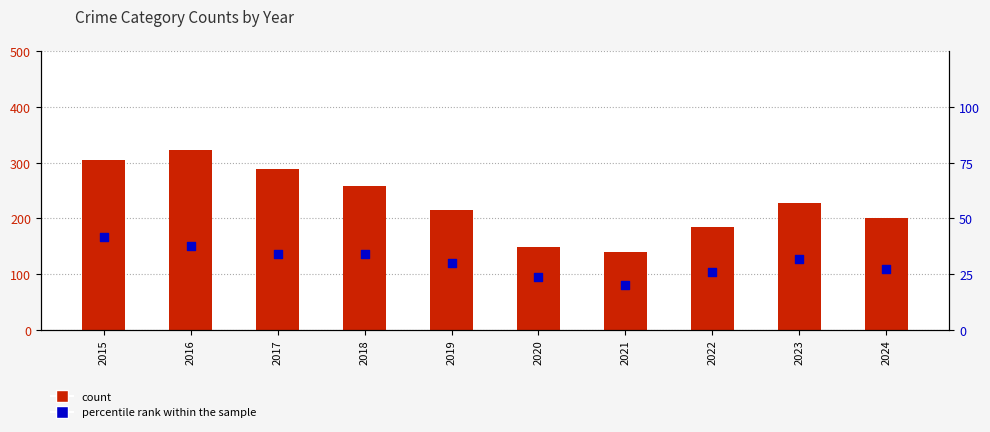

At which category is the sum across all series the highest?

2016